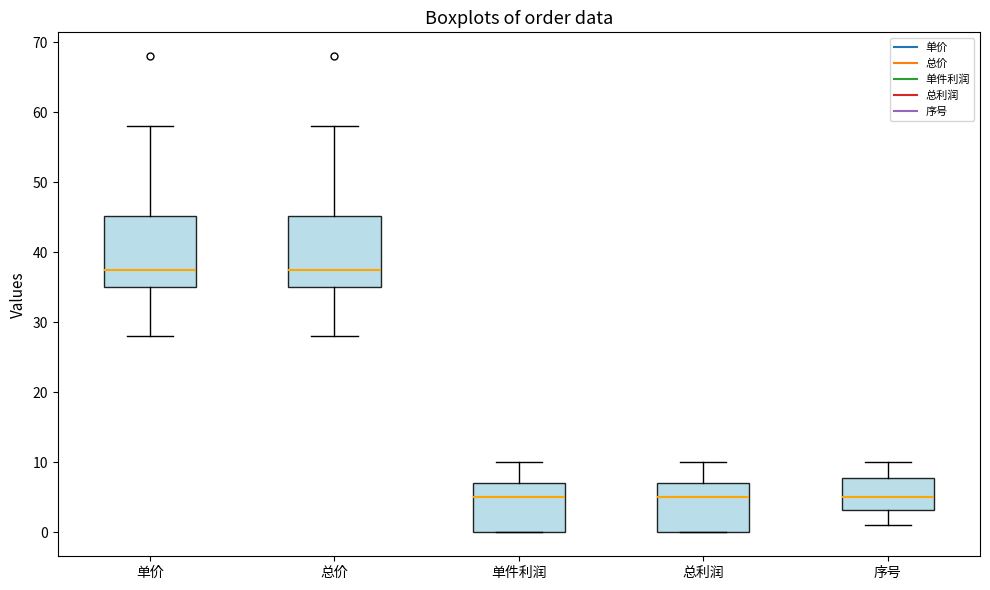

Where does the upper whisker of the box for 总利润 end on the y-axis? The values are not printed on the chart, so give them approximately, as read against the axis.

10